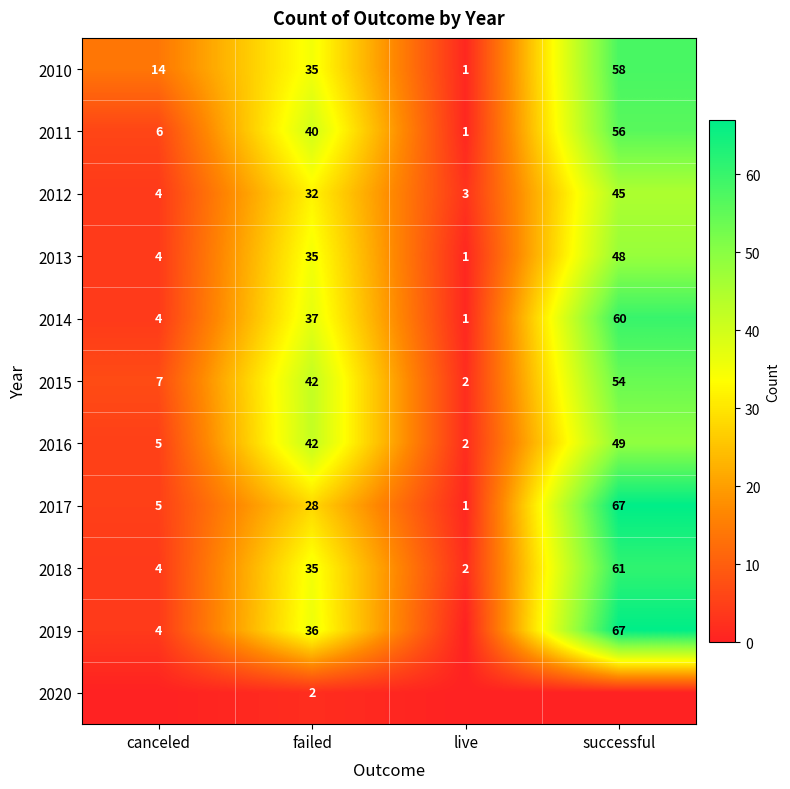

Is it true that 2017 equals 99 at successful?

False